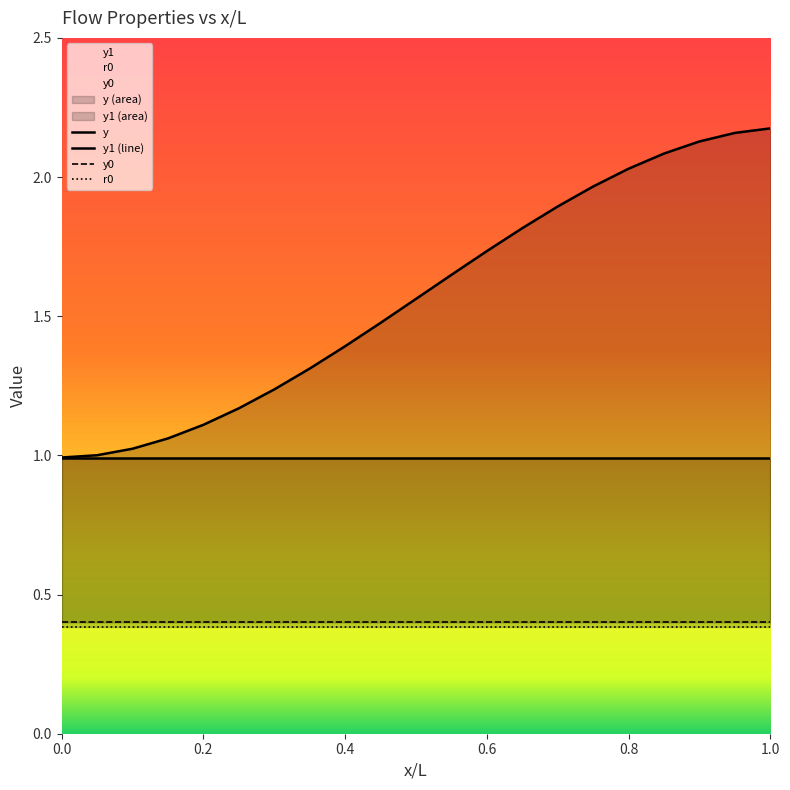

True or false: r0 and y intersect in this chart.

False